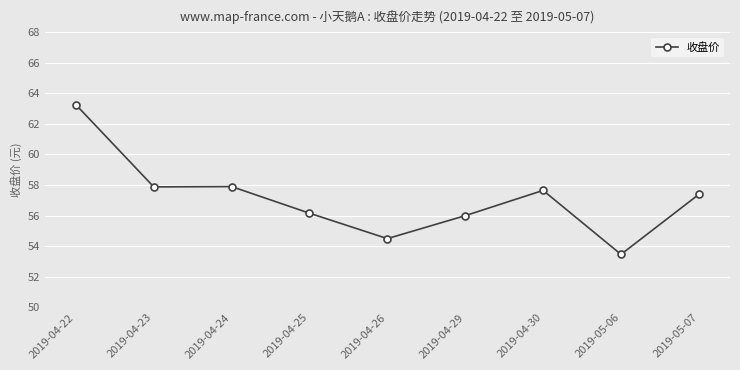

Which category has the lowest value across all series?

2019-05-06